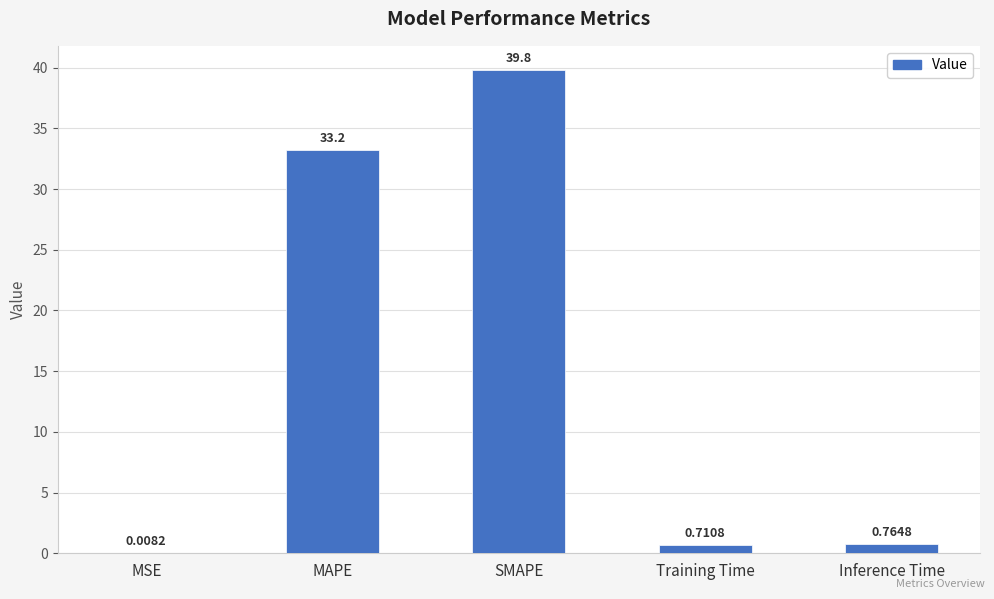

What is the change in value from SMAPE to Inference Time?

-39.0